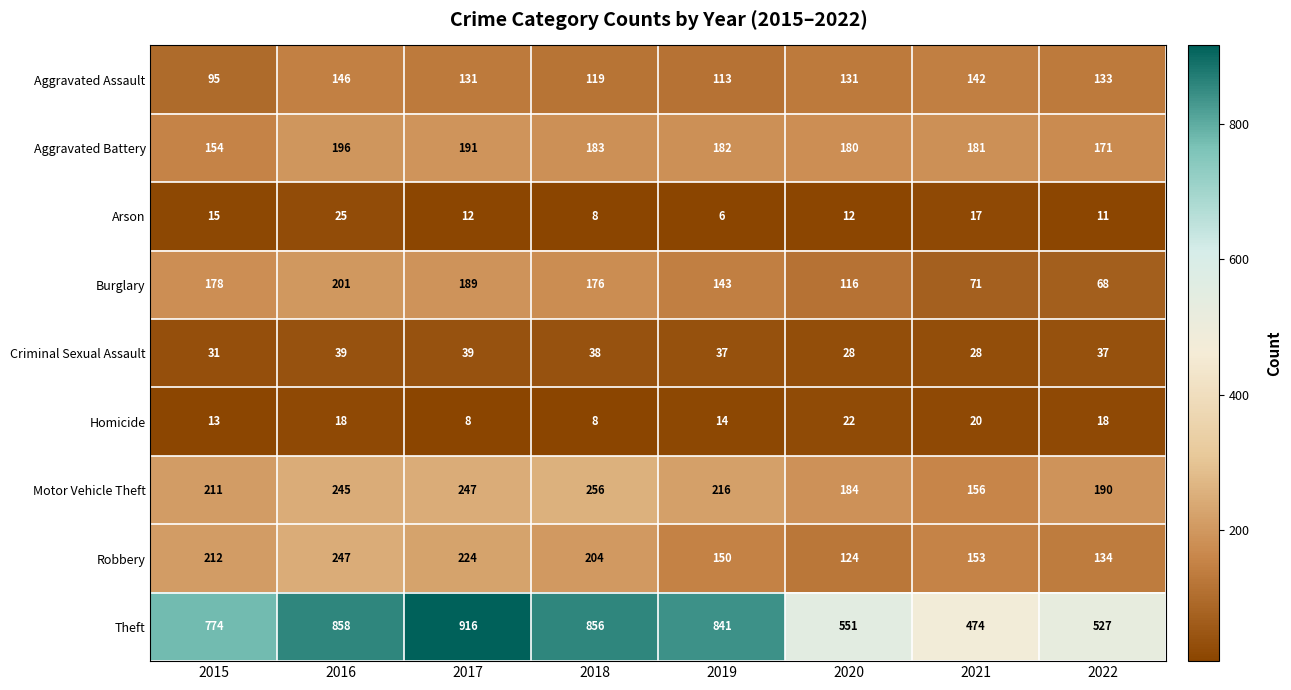

At which category is the sum across all series the highest?

2016